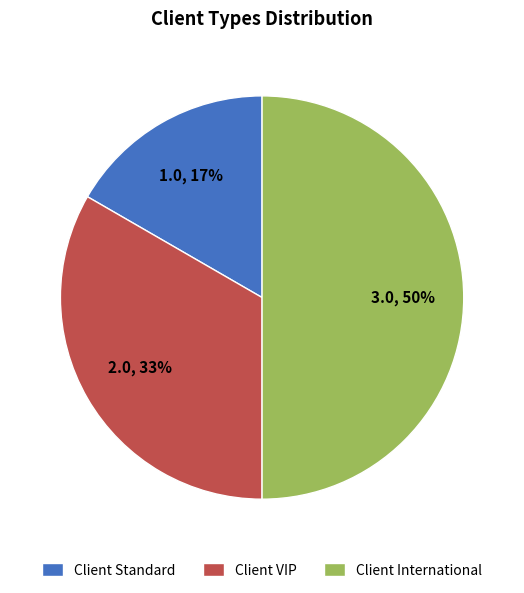

Do Client Standard and Client International together represent more than half of the pie?

Yes